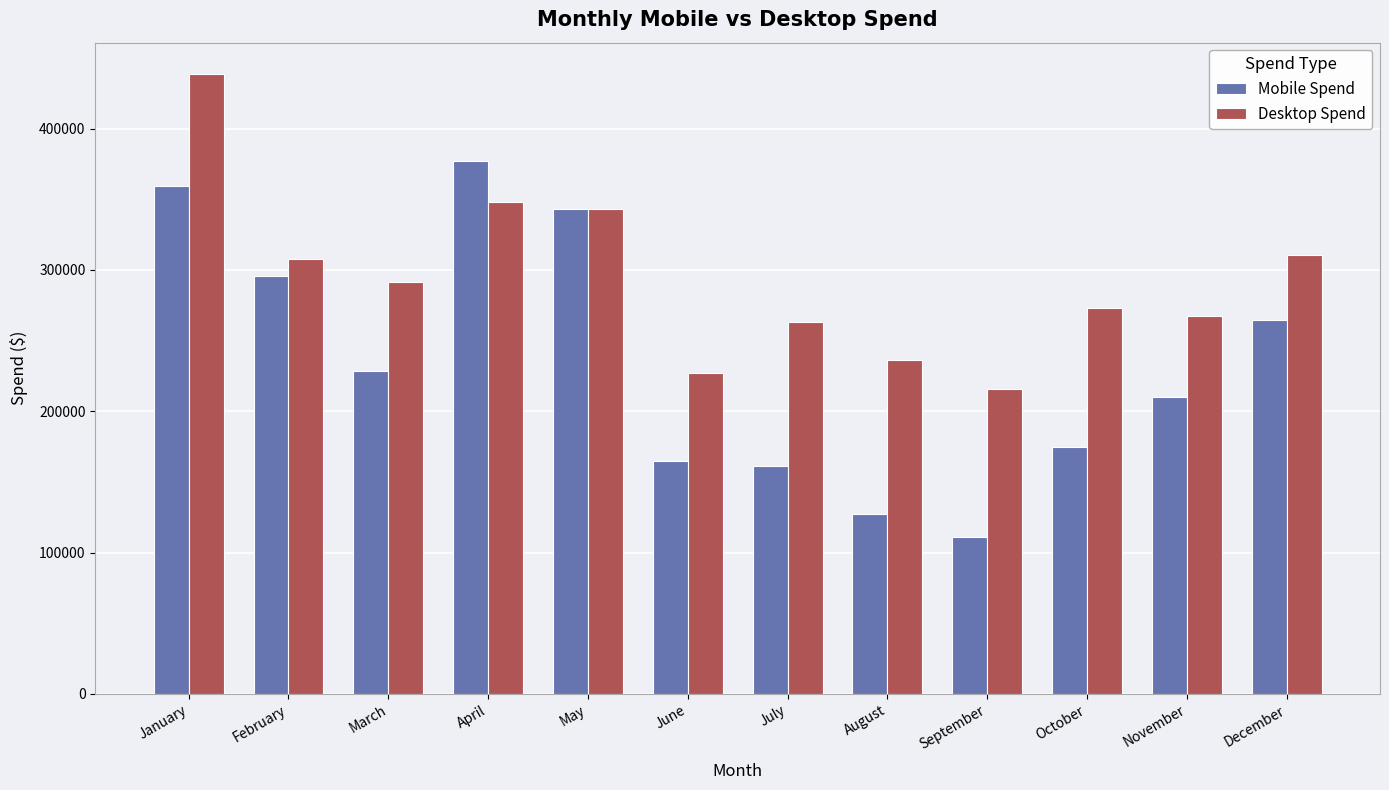

What is the sum of the Mobile Spend values at January and July?

520388.4